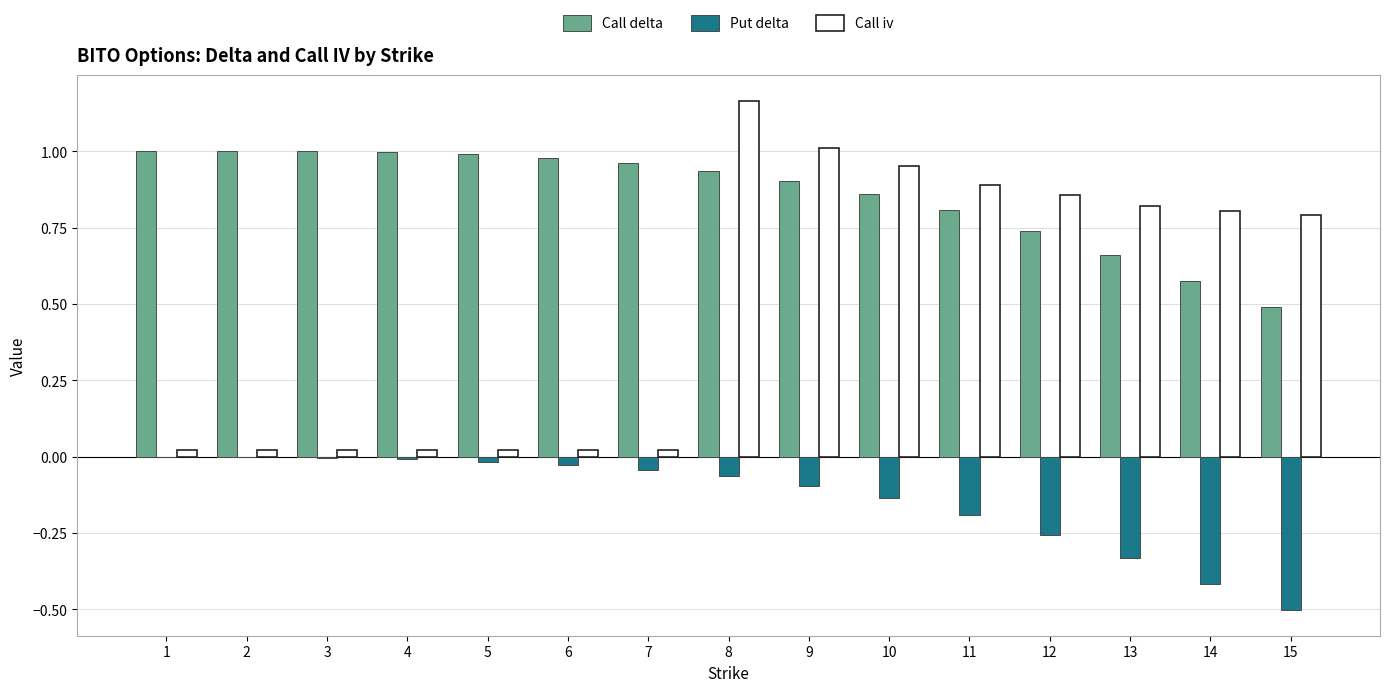

Which series has the largest range (max minus min)?

Call iv